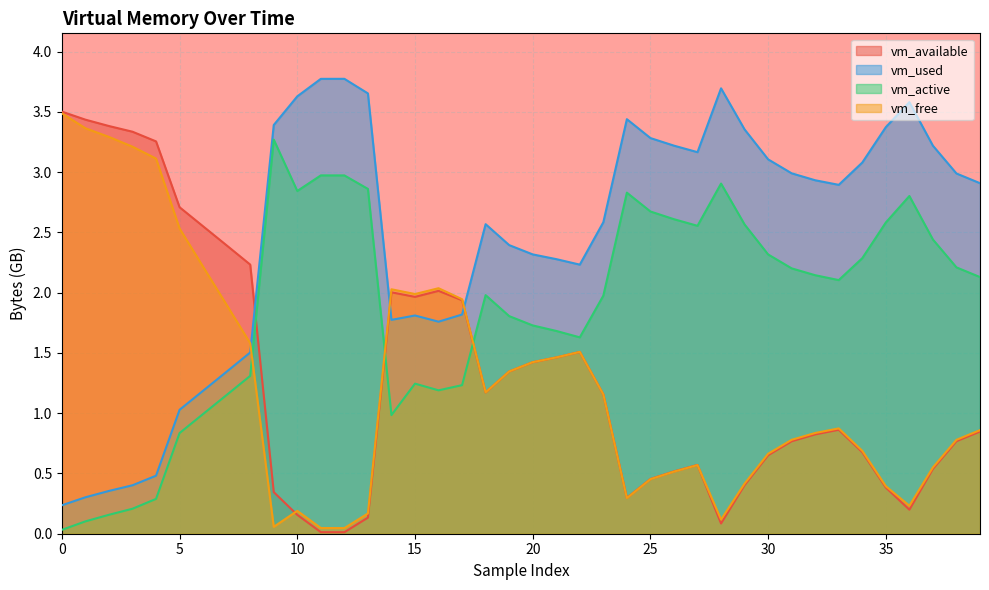

True or false: vm_active and vm_used cross at least once.

False